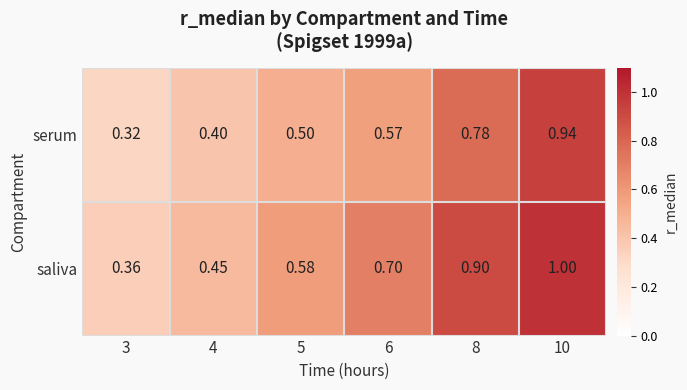

Is the value of saliva at 3 greater than the value of serum at 5?

No